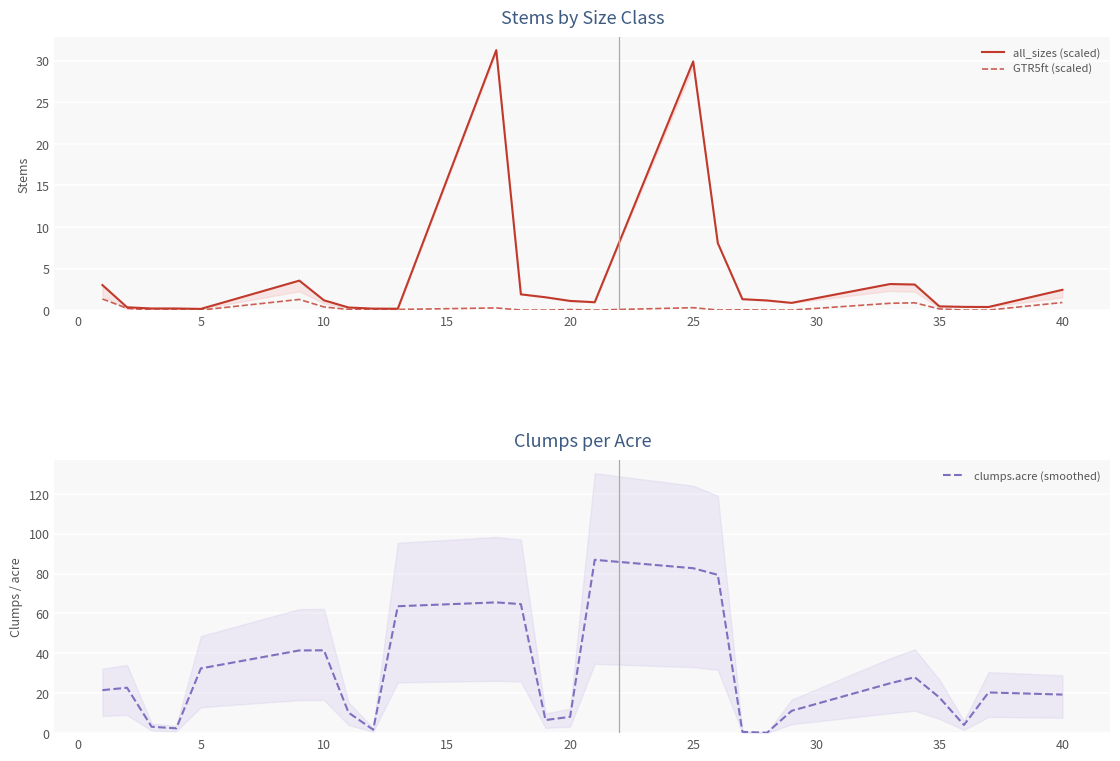

Rank the series by their maximum value, from highest to lowest.

clumps.acre (smoothed), all_sizes (scaled), GTR5ft (scaled)